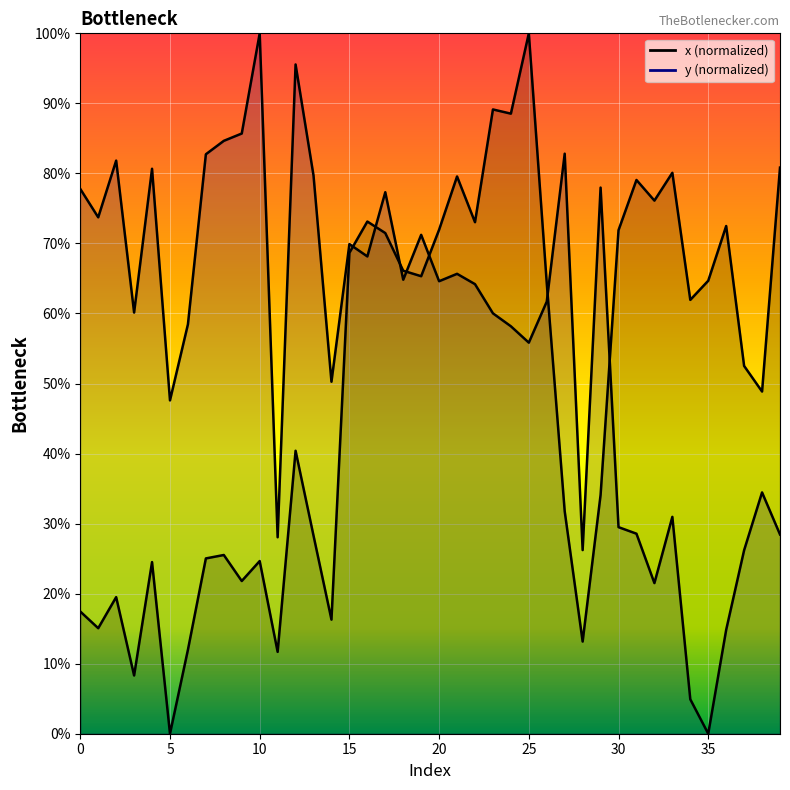

True or false: y and x intersect in this chart.

True